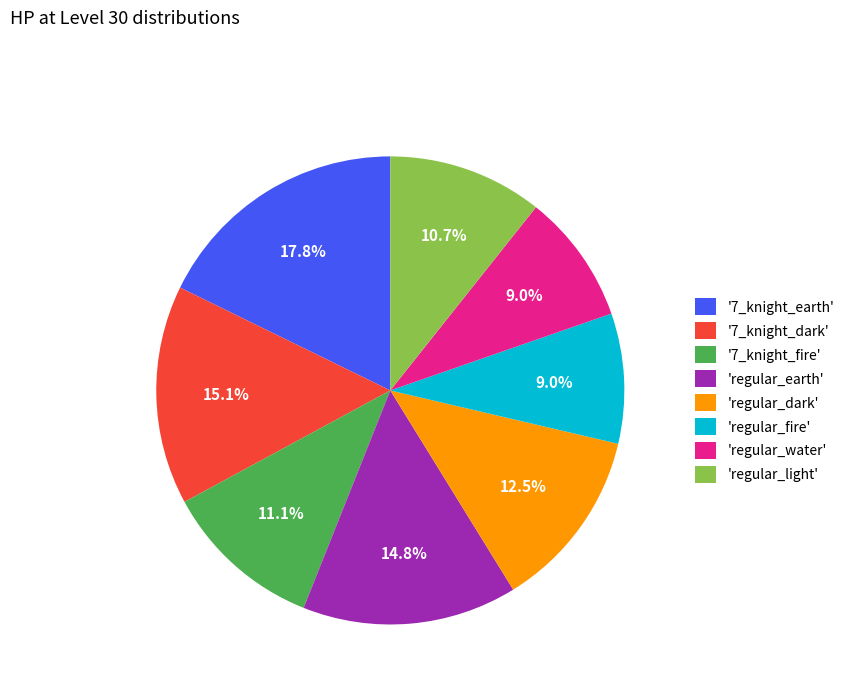

What percentage is NOT represented by 'regular_water'?

91.0%